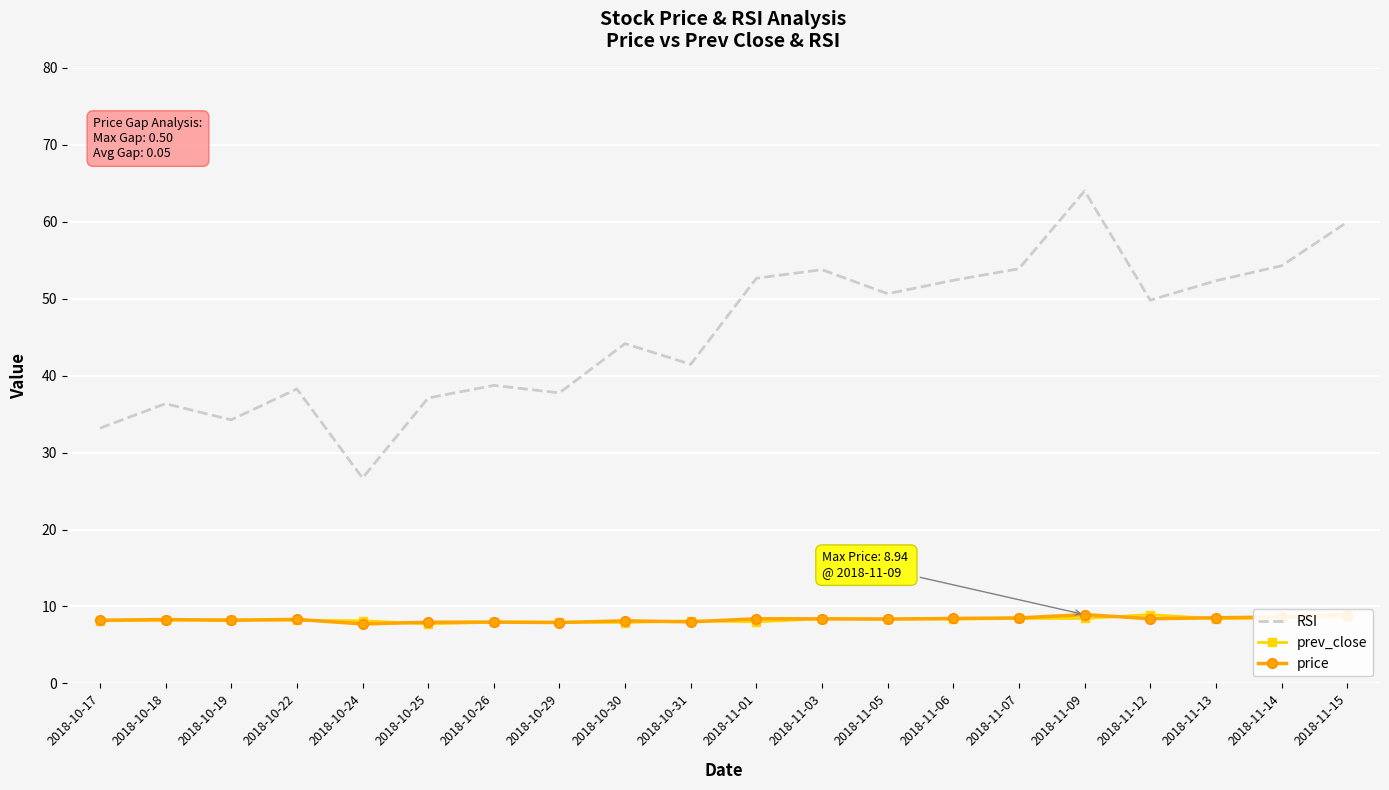

What is the maximum value shown in the chart?

64.0